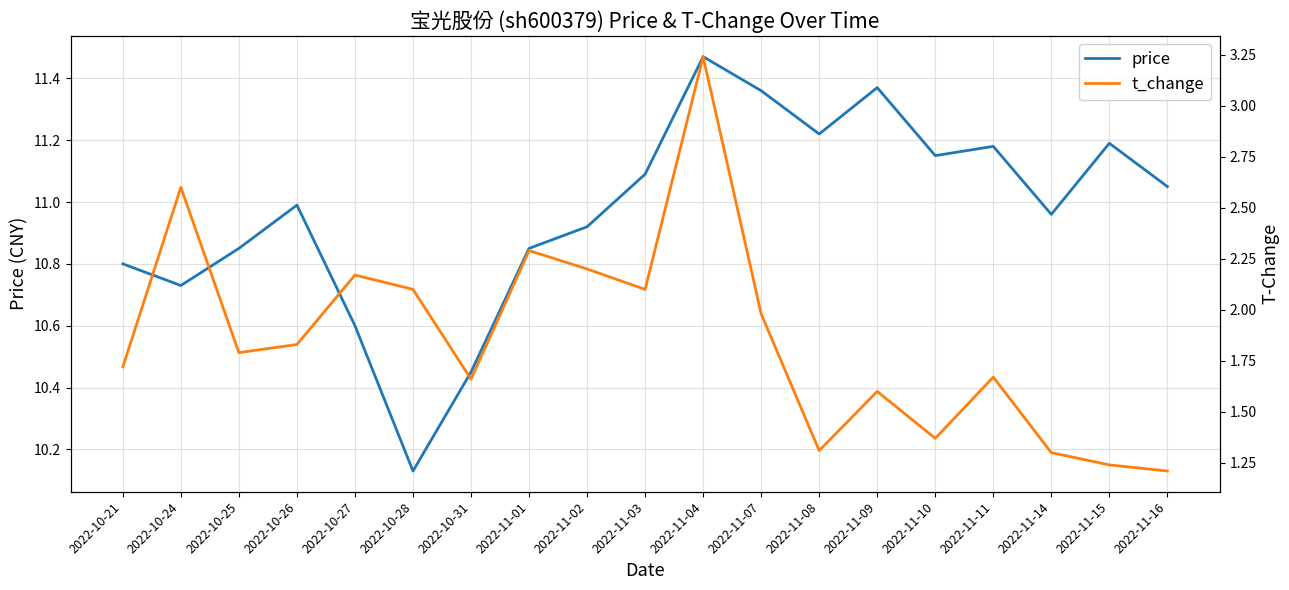

Reading right to left, transcribe all the data shown in this chart.

price: 2022-11-16=11.1	2022-11-15=11.2	2022-11-14=11.0	2022-11-11=11.2	2022-11-10=11.2	2022-11-09=11.4	2022-11-08=11.2	2022-11-07=11.4	2022-11-04=11.5	2022-11-03=11.1	2022-11-02=10.9	2022-11-01=10.8	2022-10-31=10.4	2022-10-28=10.1	2022-10-27=10.6	2022-10-26=11.0	2022-10-25=10.8	2022-10-24=10.7	2022-10-21=10.8
t_change: 2022-11-16=1.2	2022-11-15=1.2	2022-11-14=1.3	2022-11-11=1.7	2022-11-10=1.4	2022-11-09=1.6	2022-11-08=1.3	2022-11-07=2.0	2022-11-04=3.2	2022-11-03=2.1	2022-11-02=2.2	2022-11-01=2.3	2022-10-31=1.7	2022-10-28=2.1	2022-10-27=2.2	2022-10-26=1.8	2022-10-25=1.8	2022-10-24=2.6	2022-10-21=1.7